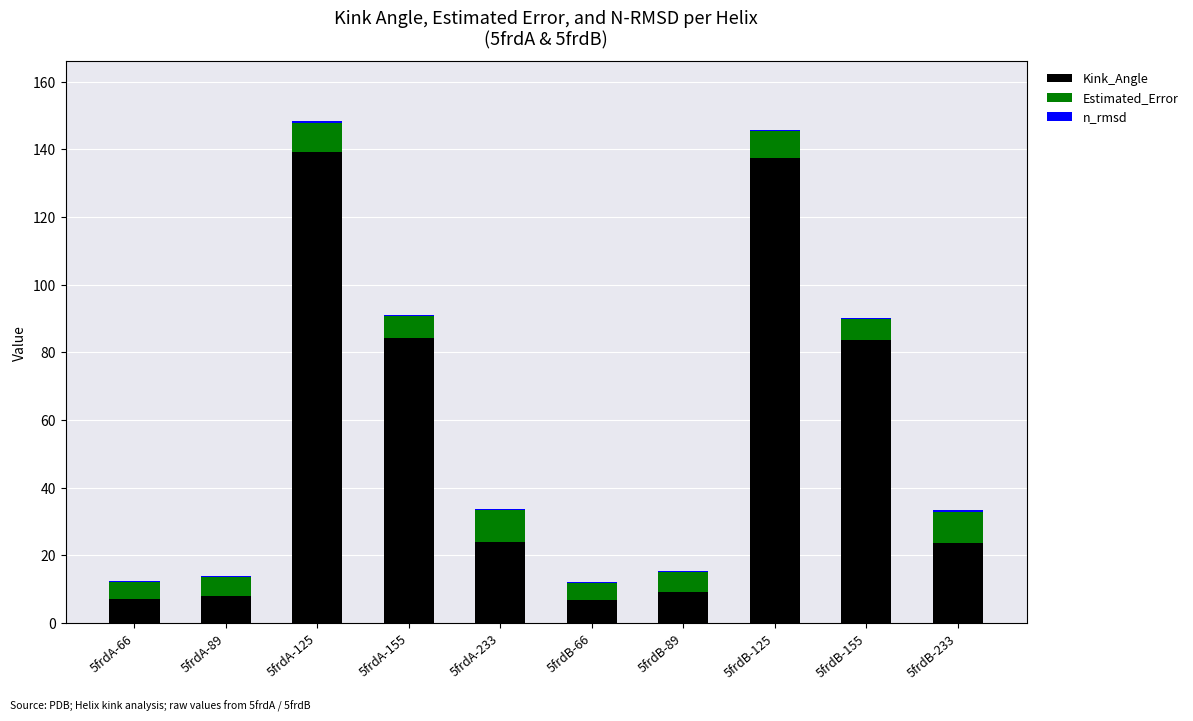

What is the sum of all Kink_Angle values?

523.1